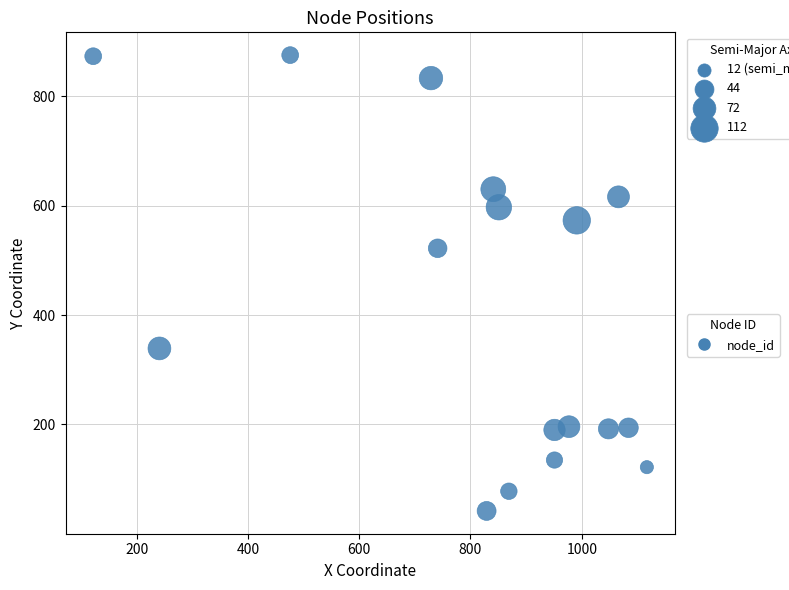

What is the range of Y values (max minus min)?

833